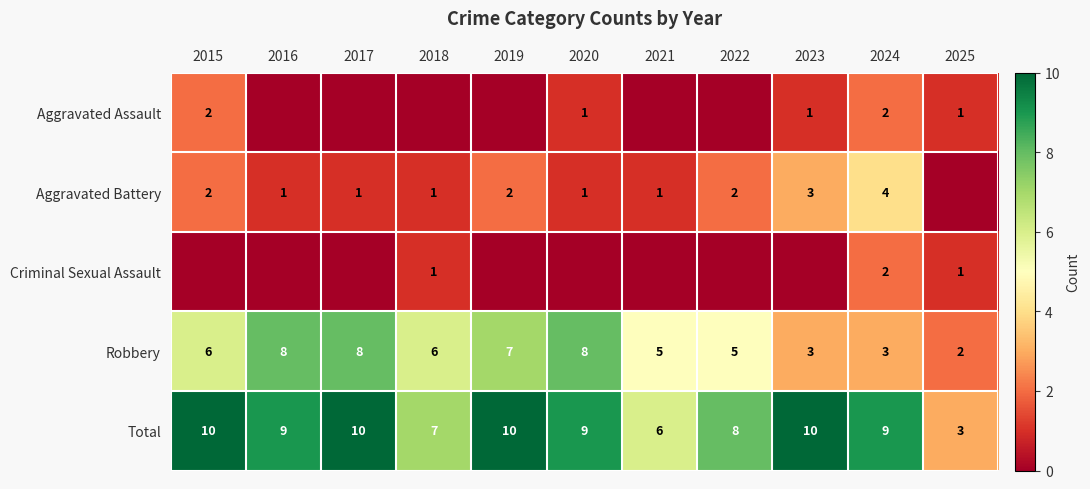

How many Total values are between 7 and 10?

9